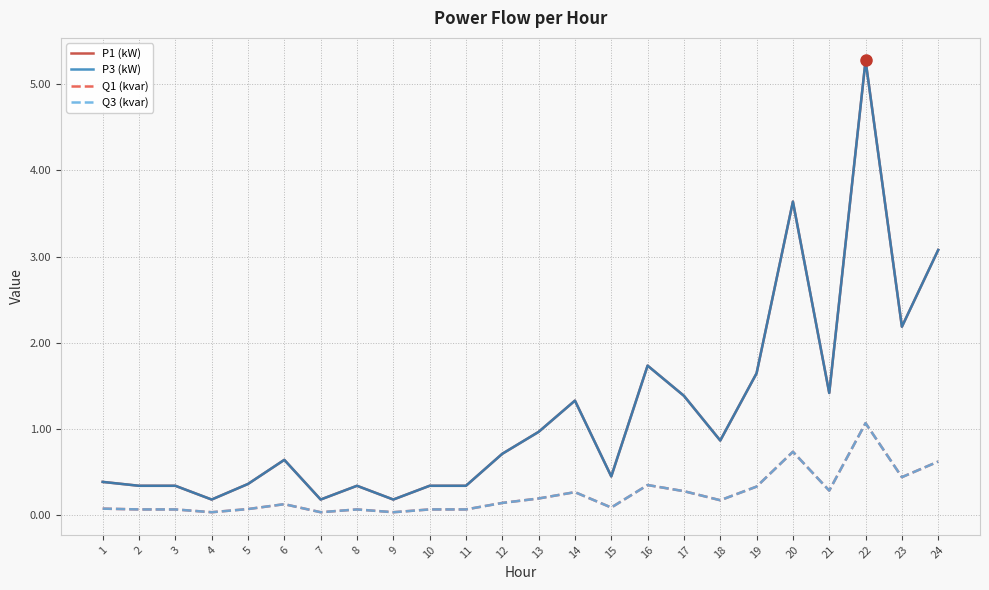

Is it true that Q3 (kvar) equals 0.3 at 17?

True